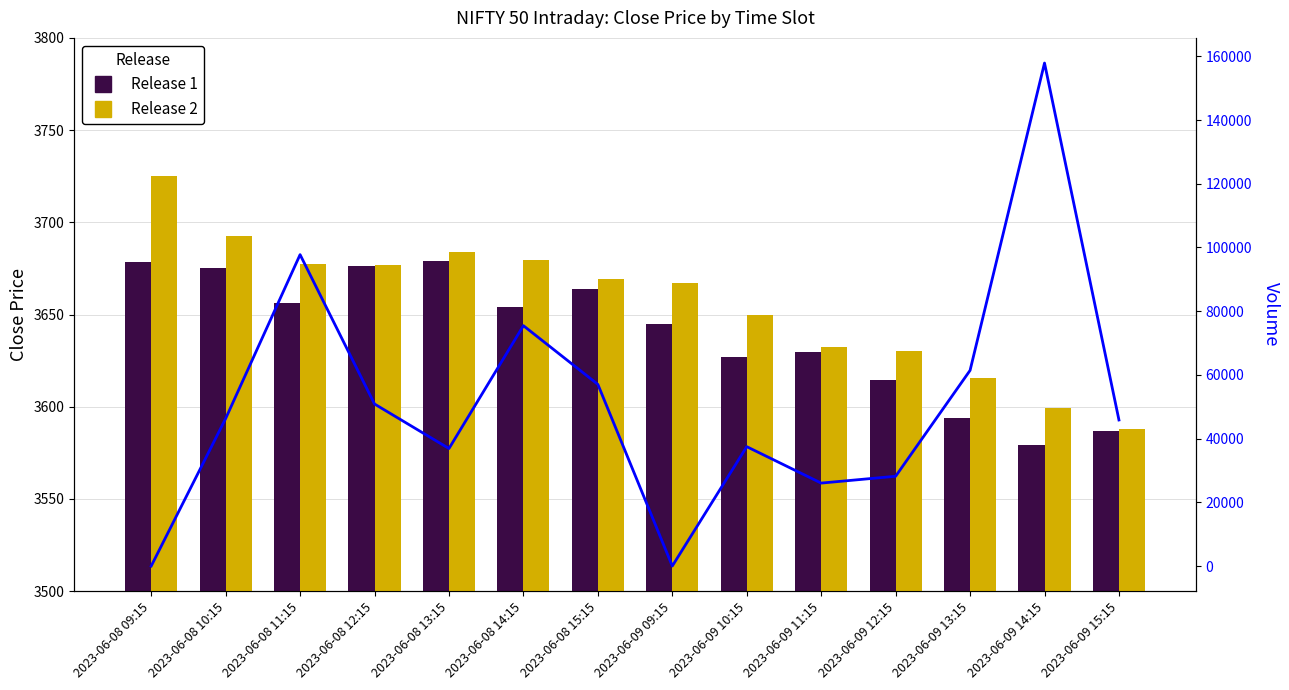

True or false: Volume has a value of 97745.0 at 2023-06-08 11:15.

True